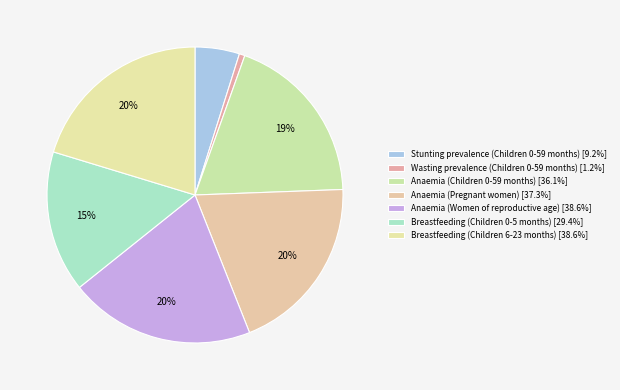

What is the largest slice in the pie chart?

Breastfeeding (Children 6-23 months)